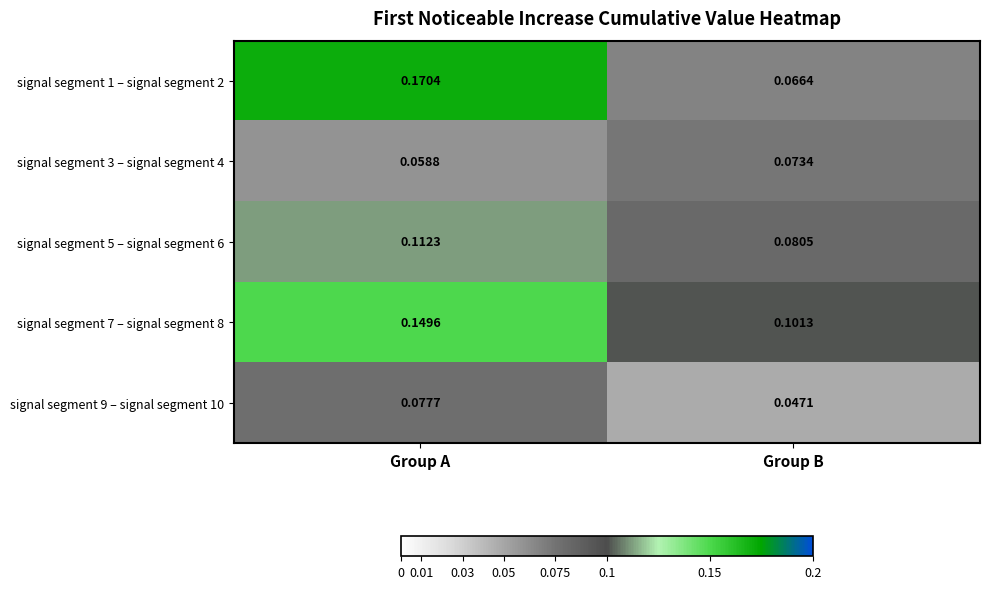

Where is signal segment 7 – signal segment 8 nearest to the value 0?

Group B